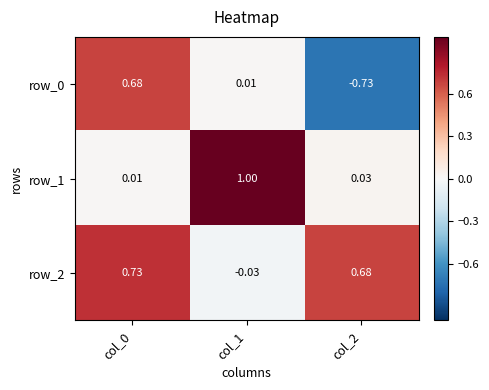

The value of row_1 at col_2 is 0.0. True or false?

False